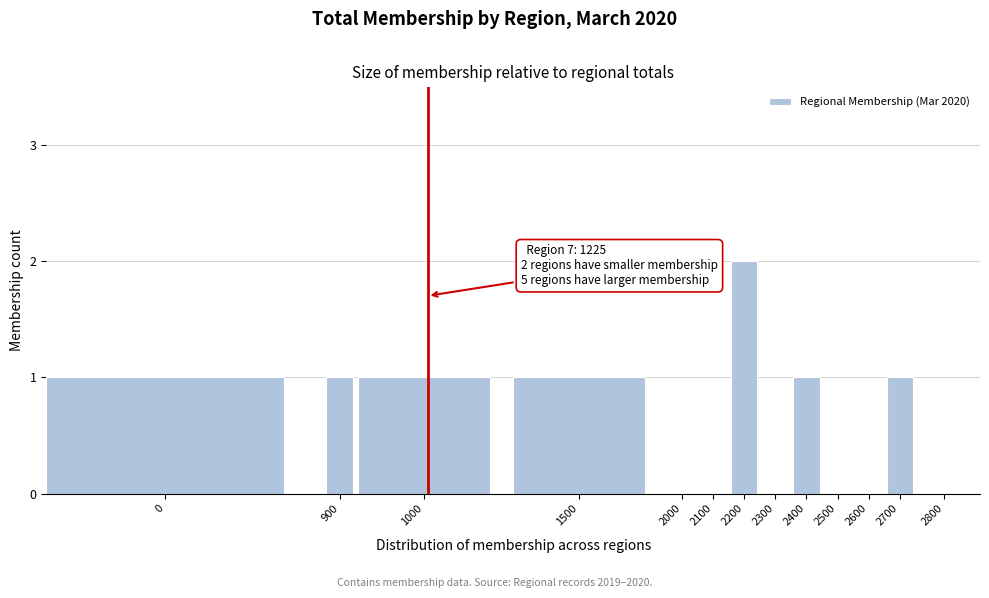

Reading left to right, transcribe all the data shown in this chart.

0=1	900=1	1000=1	1500=1	2000=0	2100=0	2200=2	2300=0	2400=1	2500=0	2600=0	2700=1	2800=0